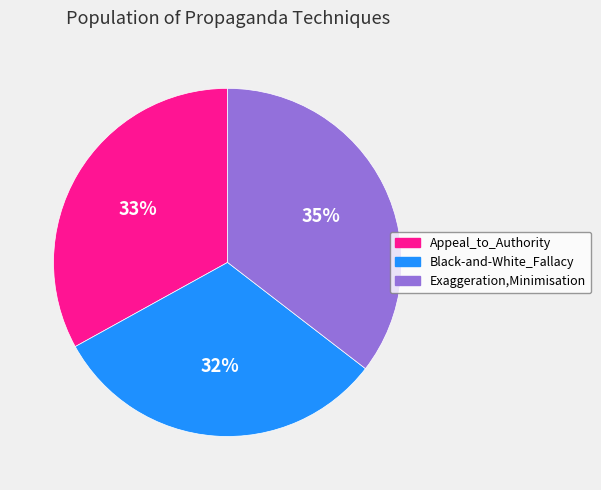

True or false: Appeal_to_Authority accounts for 43% of the total.

False